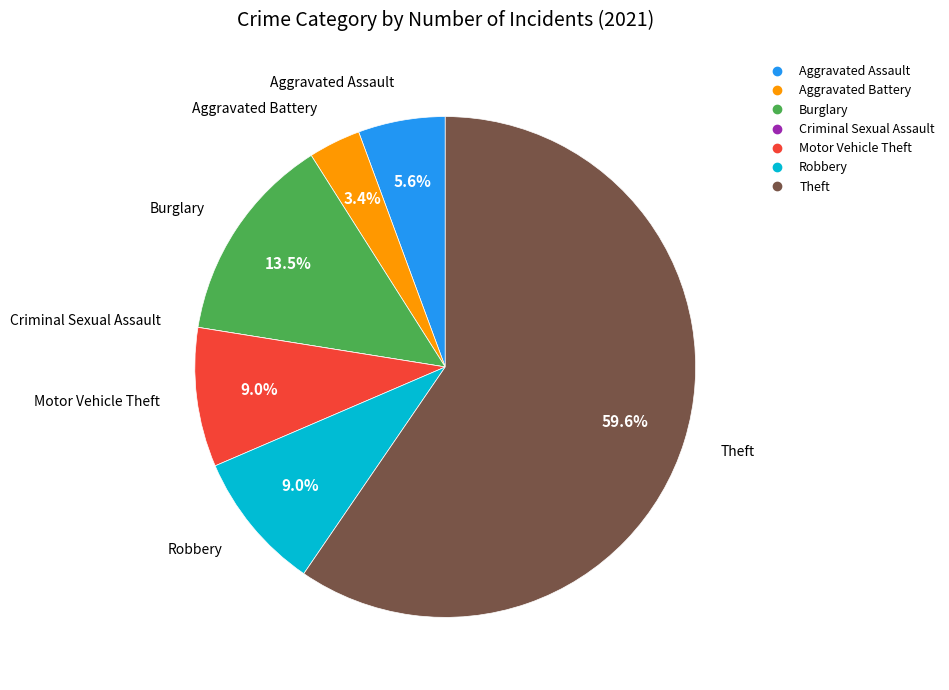

What percentage is the Aggravated Assault slice, to the nearest percent?

6%